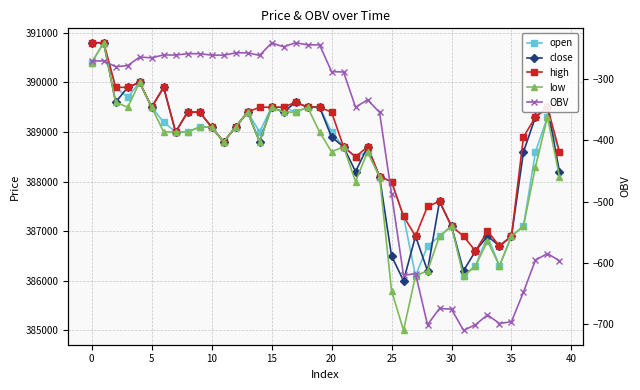

What is the label of the 38th point from the right?

5